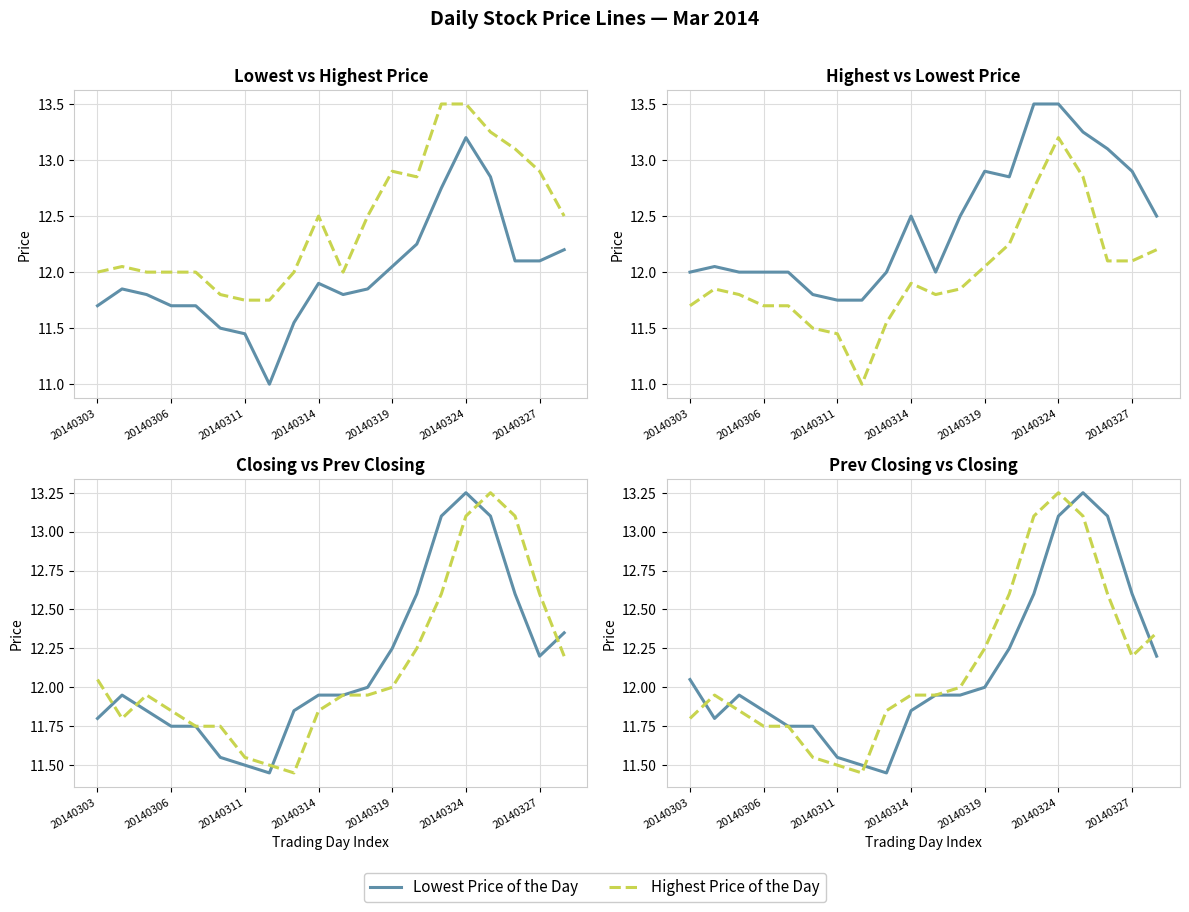

How many interior local peaks does the Highest Price of the Day series have?

3